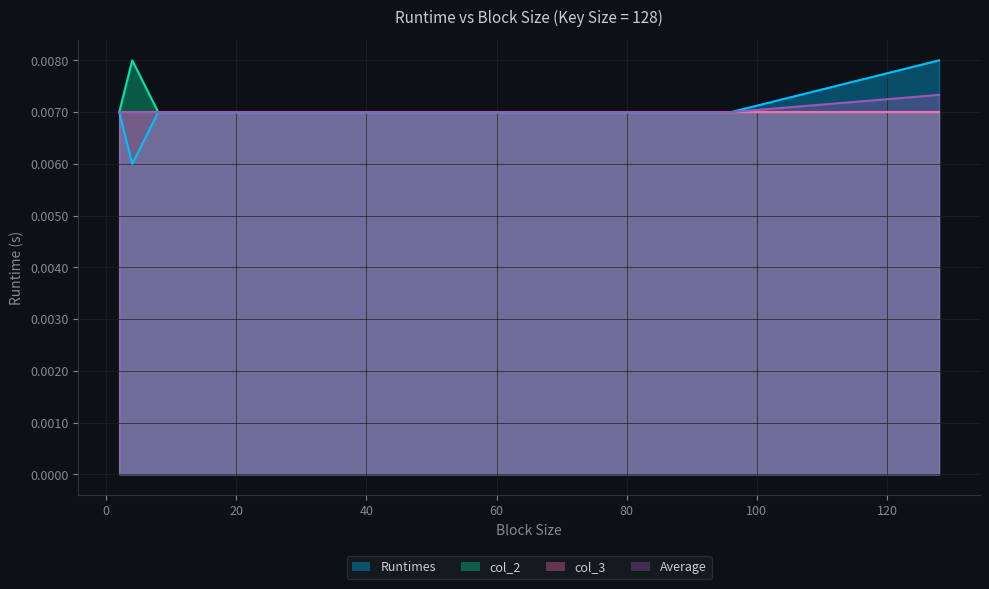

List the labels in order of Runtimes value, smallest first.

4, 2, 8, 16, 24, 32, 64, 96, 128